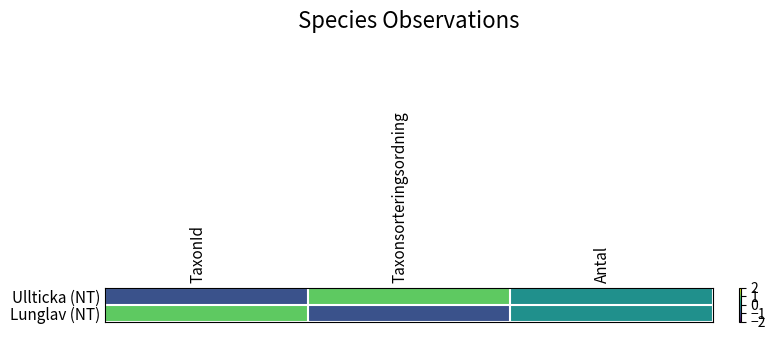

Reading right to left, what are all the values shown in this chart?

Ullticka (NT): Antal=0	Taxonsorteringsordning=1	TaxonId=-1
Lunglav (NT): Antal=0	Taxonsorteringsordning=-1	TaxonId=1